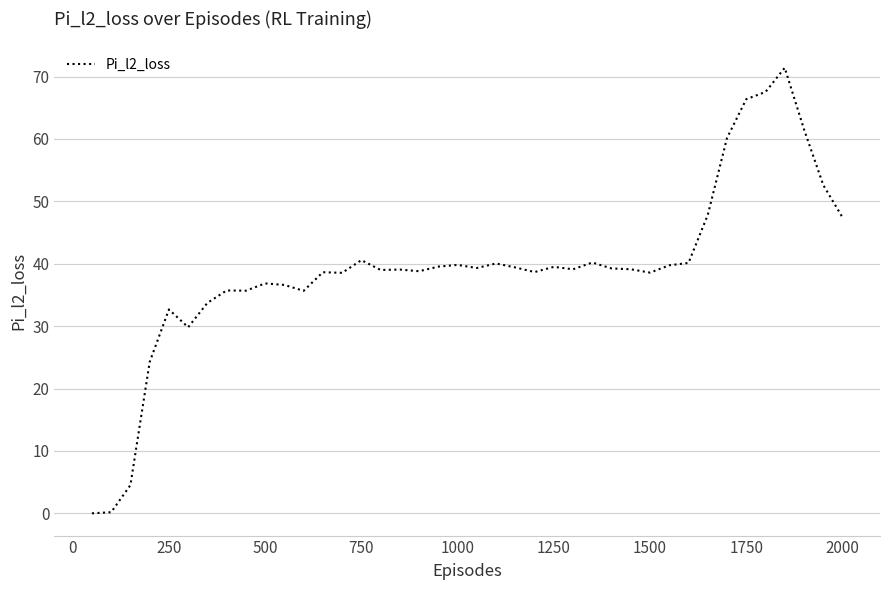

What is the difference between the maximum and minimum values?

71.4